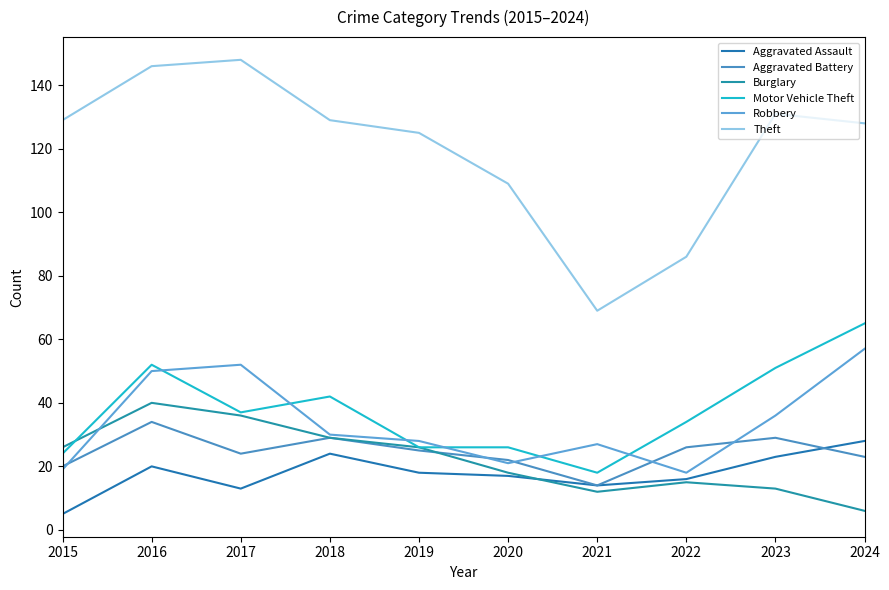

What is the spread (max minus min) of values at 2015?

124